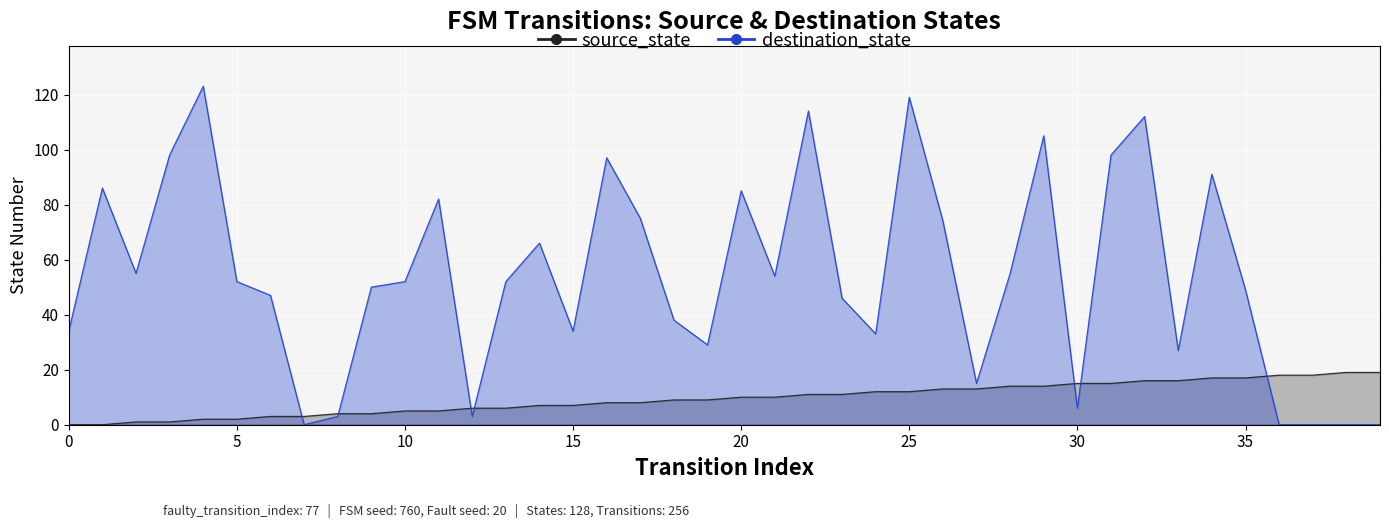

Reading right to left, extract all data points from this chart.

source_state: 19	19	18	18	17	17	16	16	15	15	14	14	13	13	12	12	11	11	10	10	9	9	8	8	7	7	6	6	5	5	4	4	3	3	2	2	1	1	0	0
destination_state: 0	0	0	0	49	91	27	112	98	6	105	55	15	74	119	33	46	114	54	85	29	38	75	97	34	66	52	3	82	52	50	3	0	47	52	123	98	55	86	34